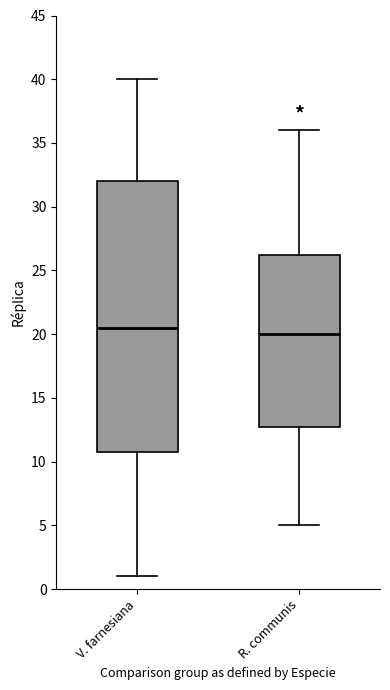

Which box has the lowest median line?

R. communis